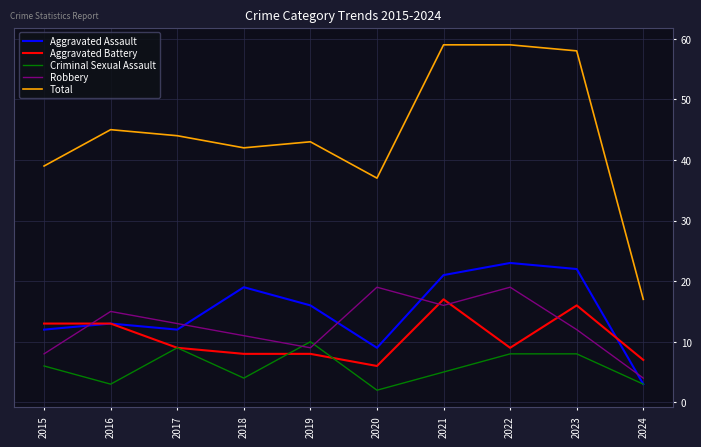

Which series has the widest spread of values?

Total